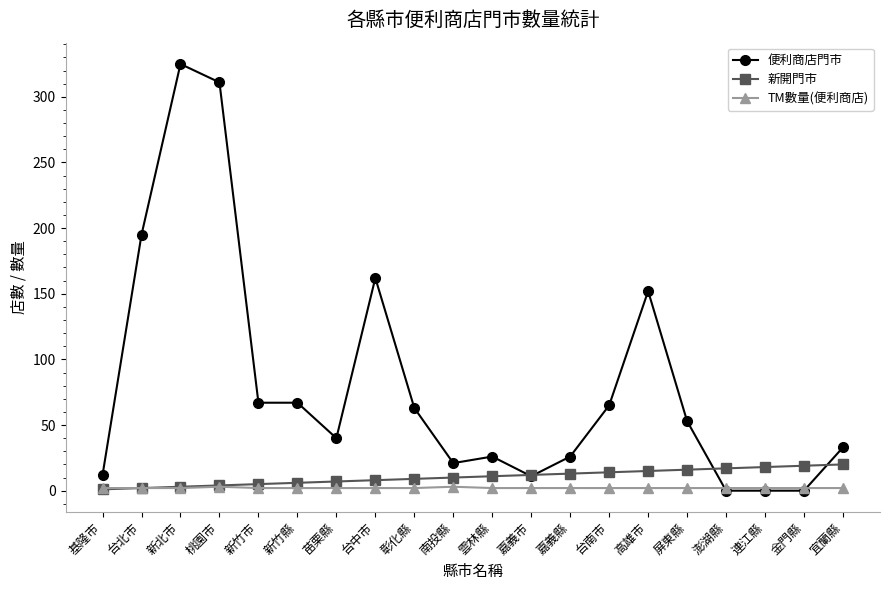

Which series ends up on top after the final intersection of TM數量(便利商店) and 便利商店門市?

便利商店門市